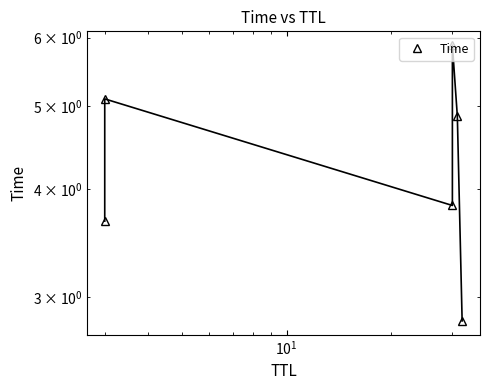

How many lines are shown in the chart?

1